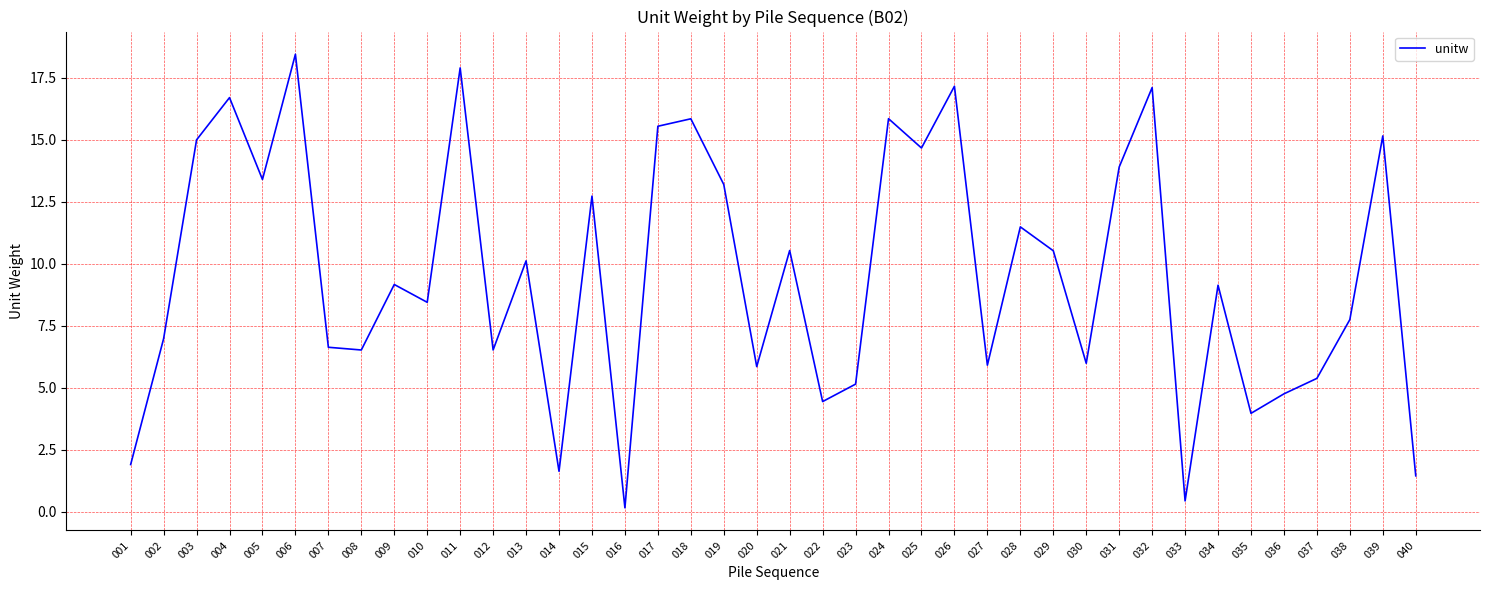

The value at 017 is 15.6. True or false?

True